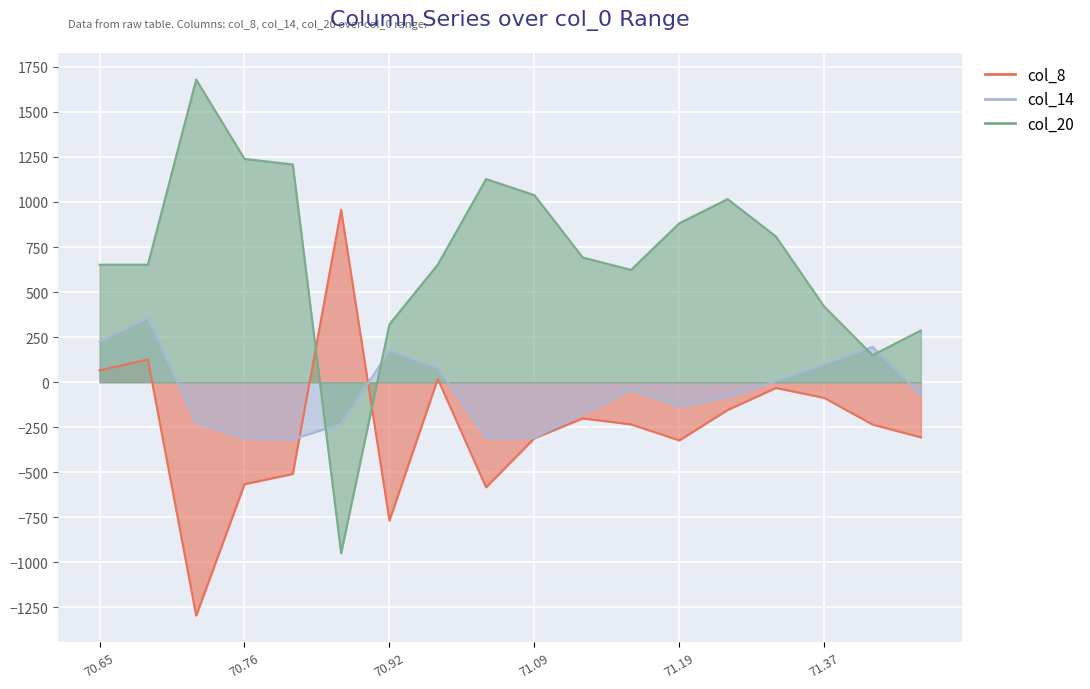

At 70.7174655, list the series in order from largest to smallest.

col_20, col_14, col_8